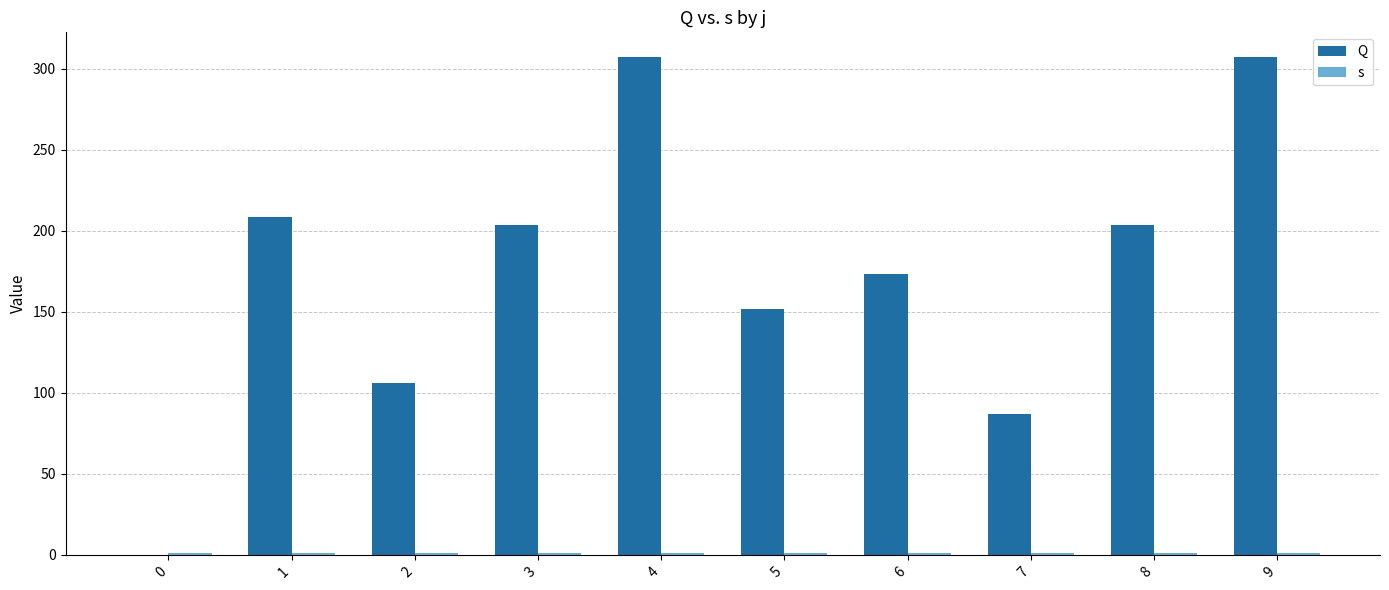

Is the value of Q at 7 greater than the value of s at 6?

Yes